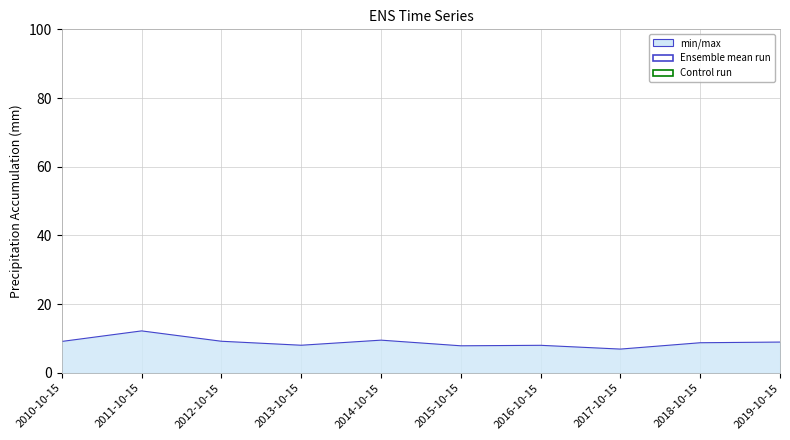

Where is the first local minimum?

2013-10-15